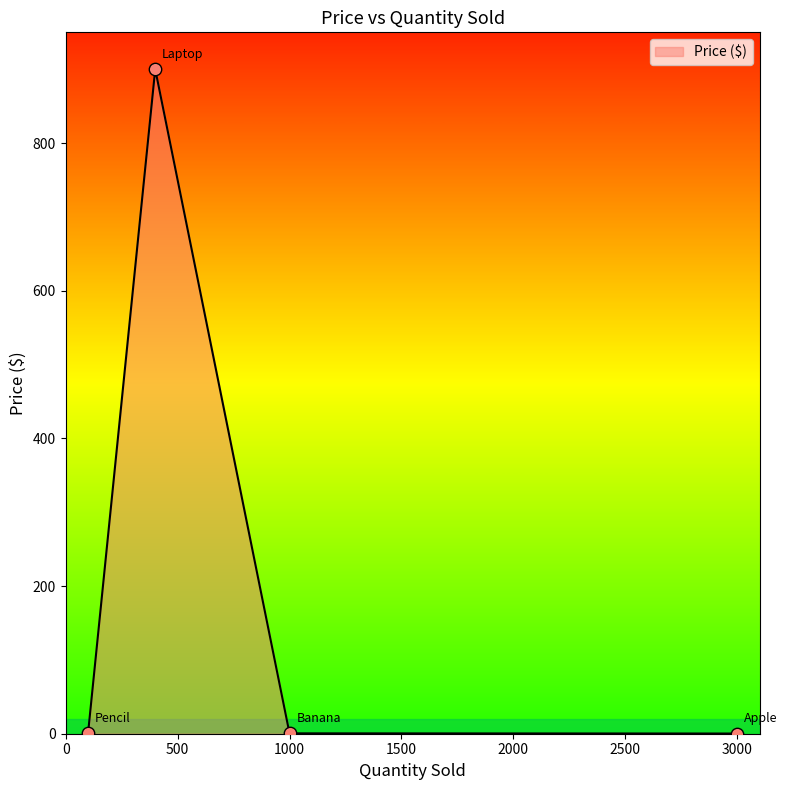

What is the maximum value shown in the chart?

900.0